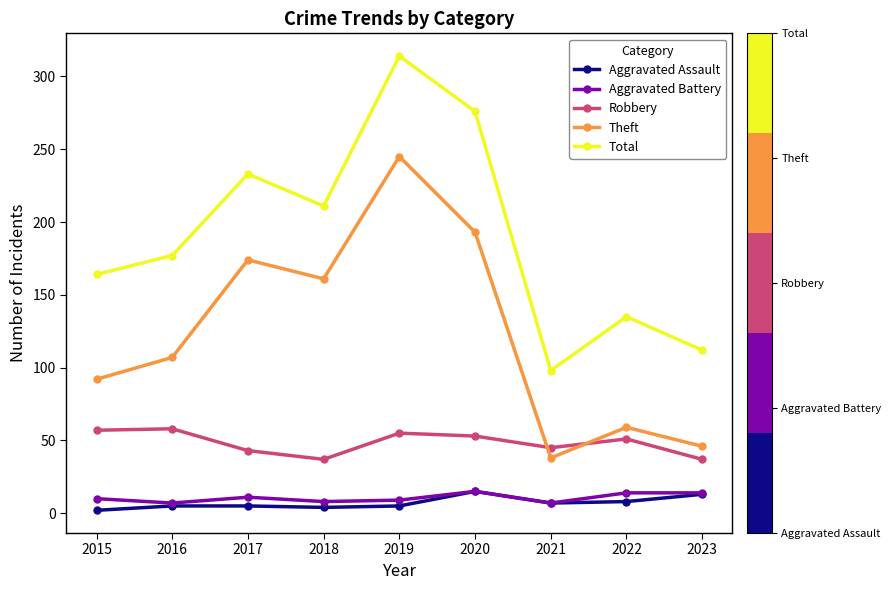

True or false: Robbery and Aggravated Battery intersect in this chart.

False